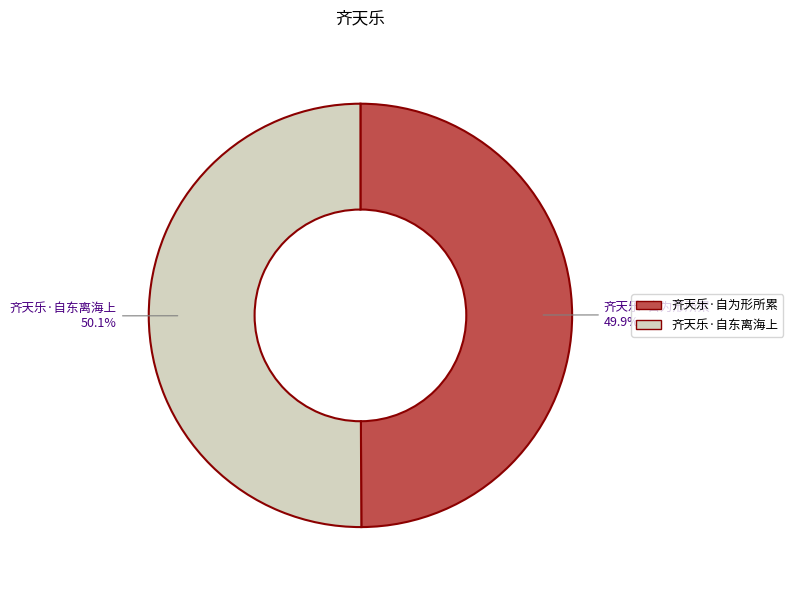

Is it true that 齐天乐·自东离海上 is 37% of the pie?

False